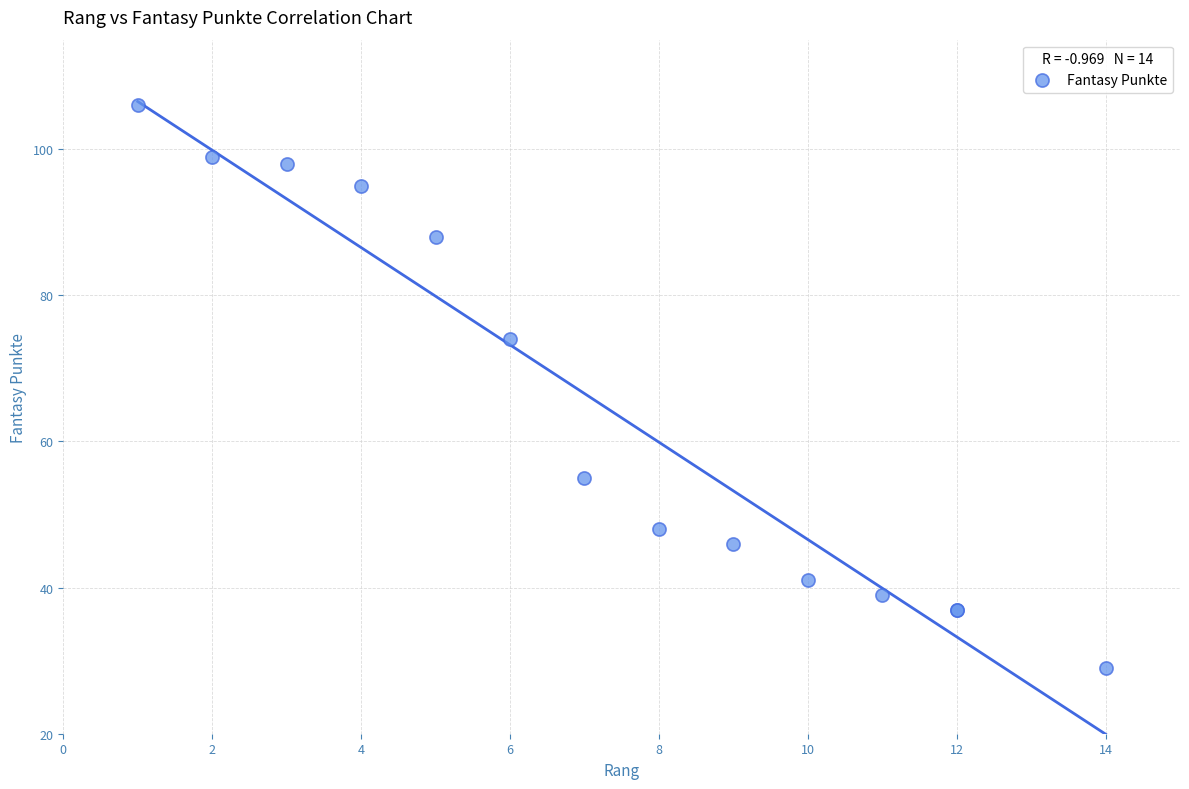

What Y value in the scatter plot is closest to 67?

74